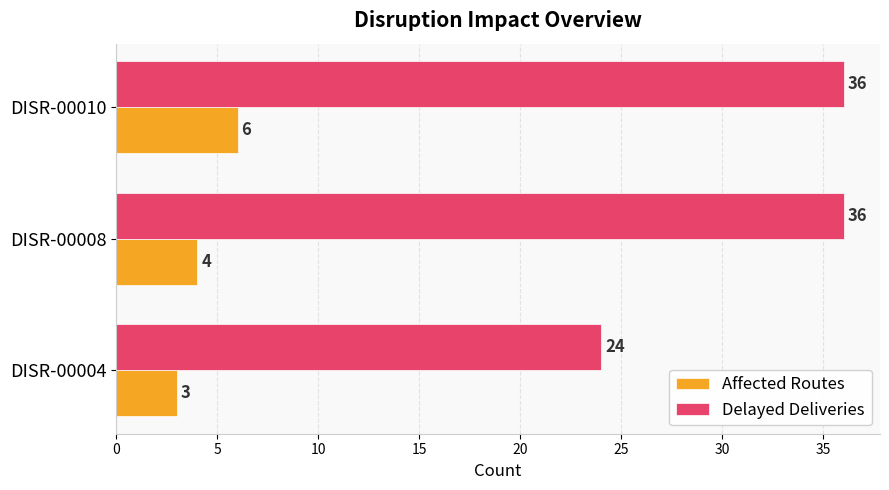

What is the minimum value for Delayed Deliveries?

24